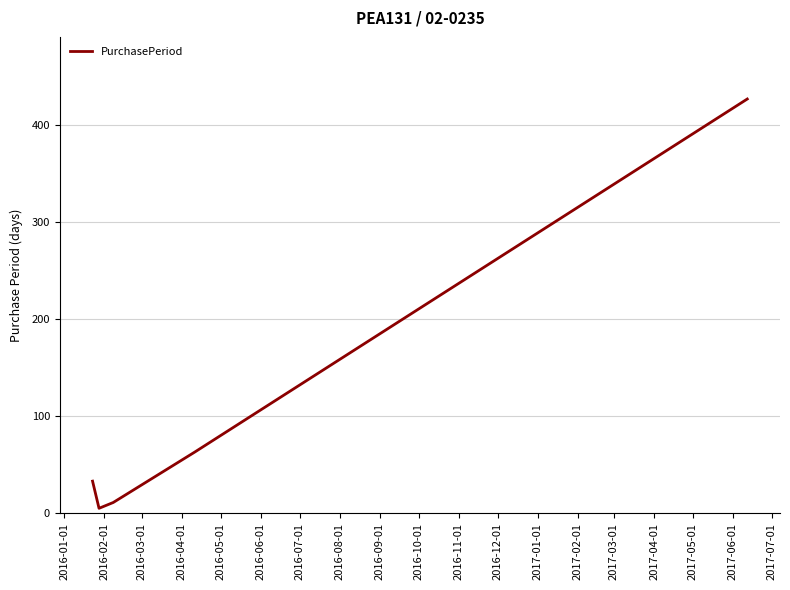

What is the difference between the maximum and minimum values?

422